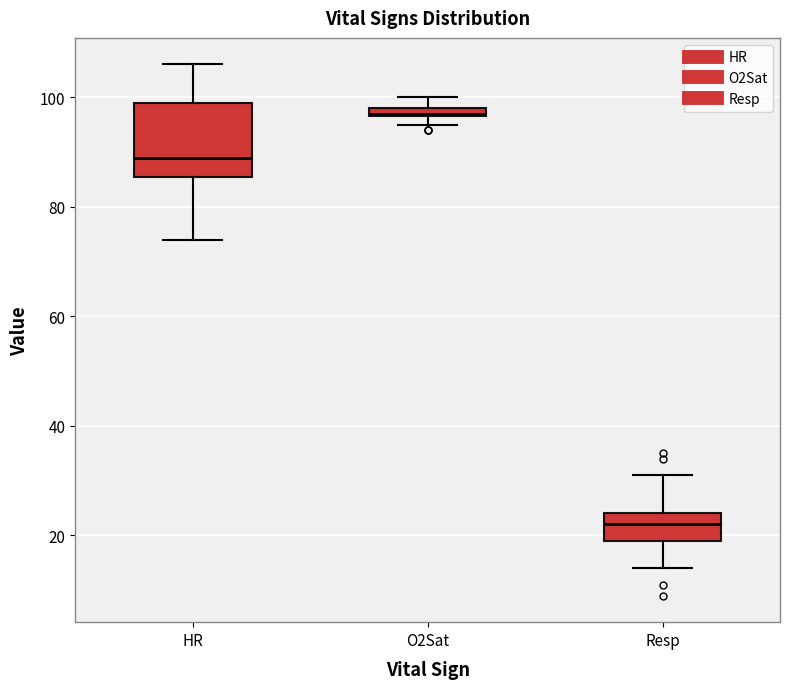

Comparing the boxes themselves (not the whiskers), which one is the tallest?

HR